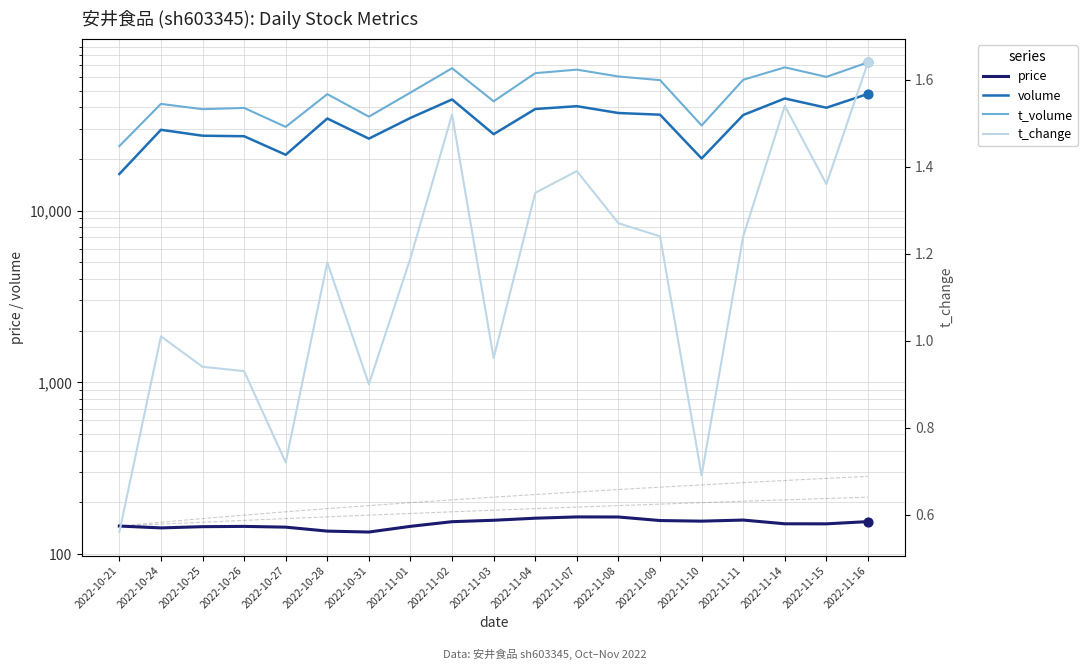

What is the total value across all series at 2022-11-14?

113297.6